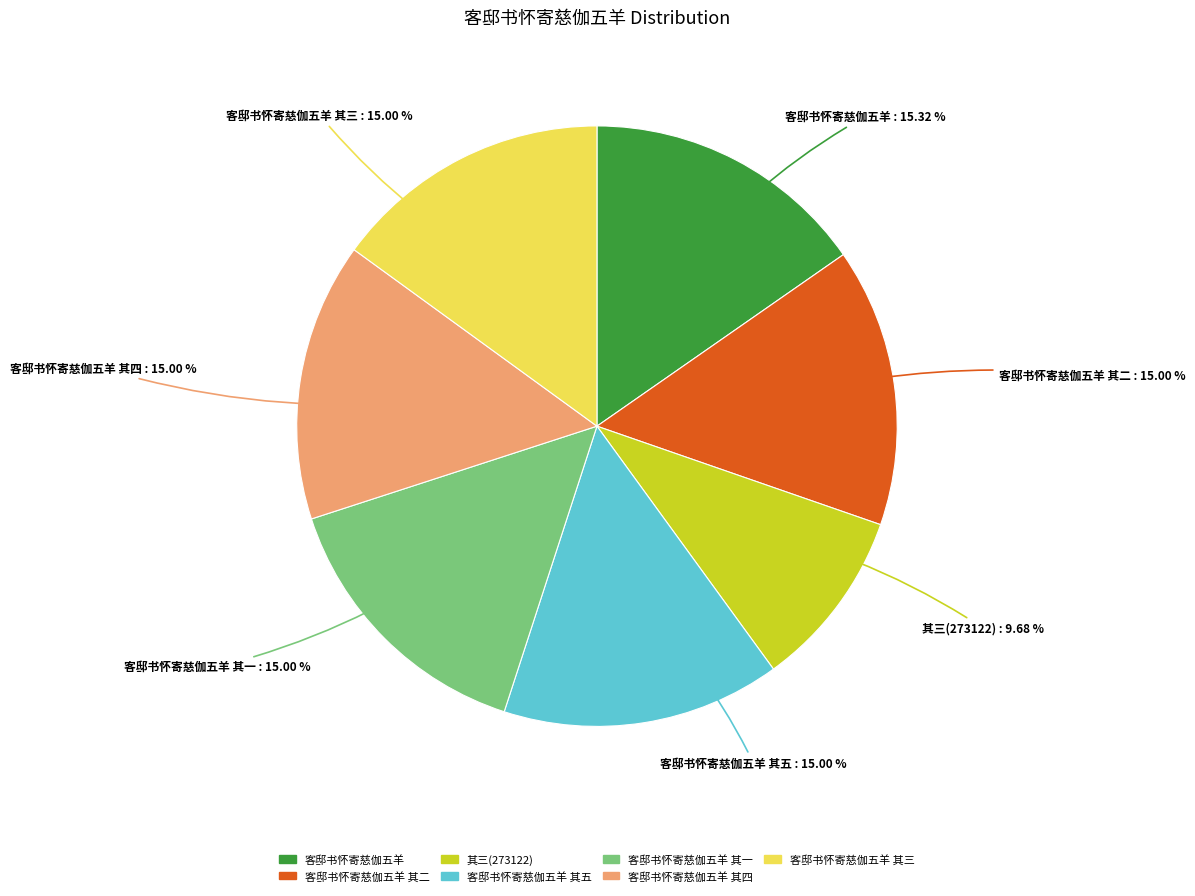

How many segments does this pie chart have?

7